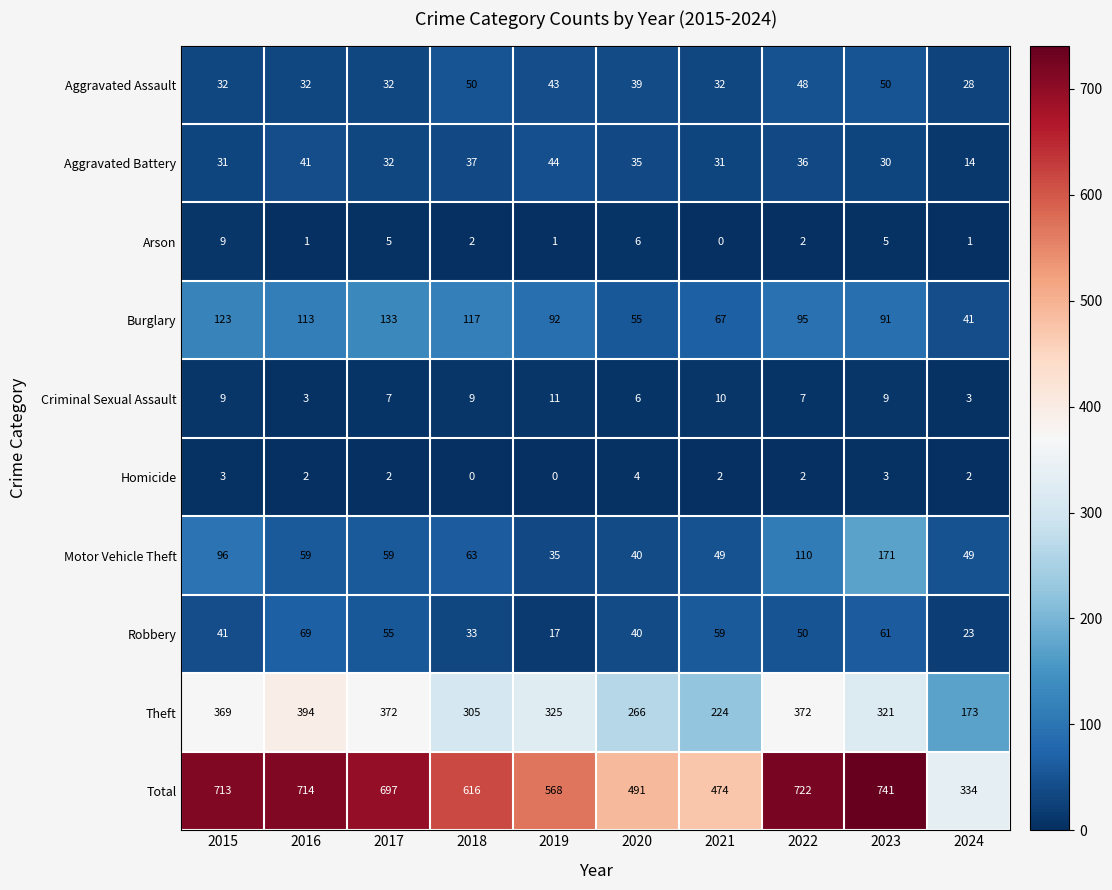

Which series has the largest total across all categories?

Total